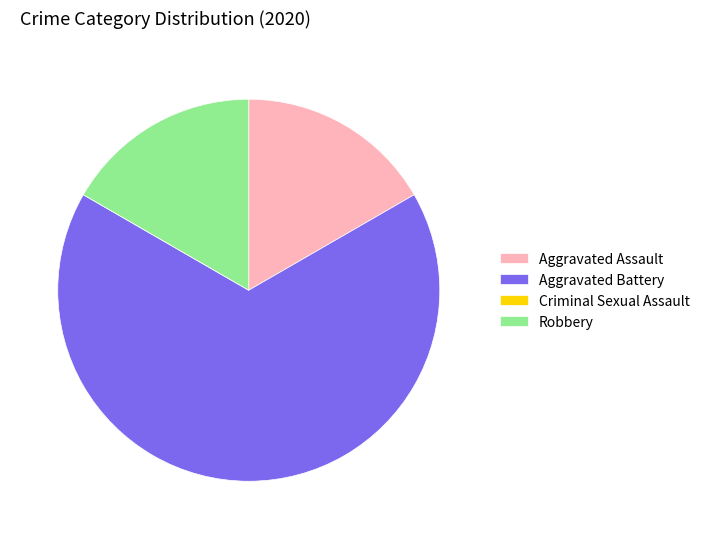

Which slice is the largest?

Aggravated Battery